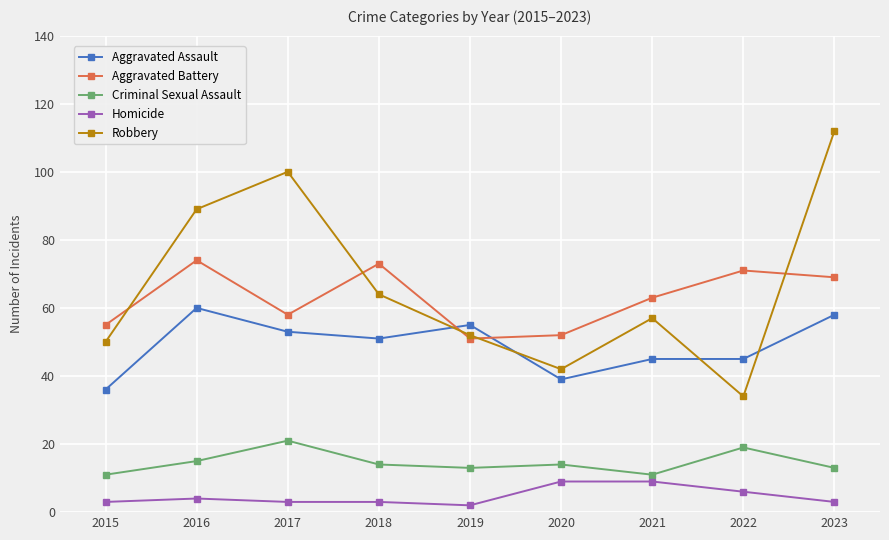

True or false: Homicide and Aggravated Battery cross at least once.

False